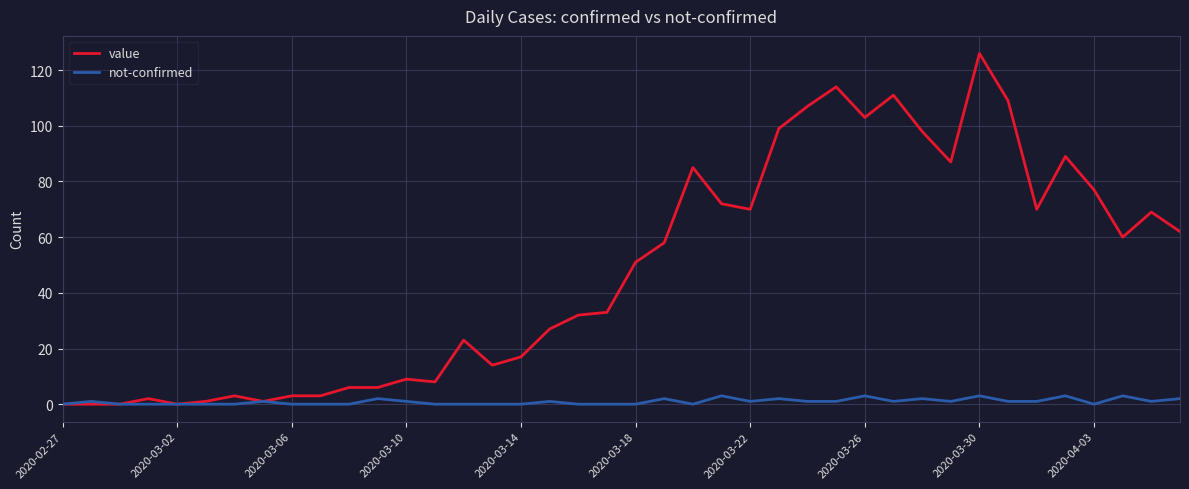

What is the highest value of the value series?

126